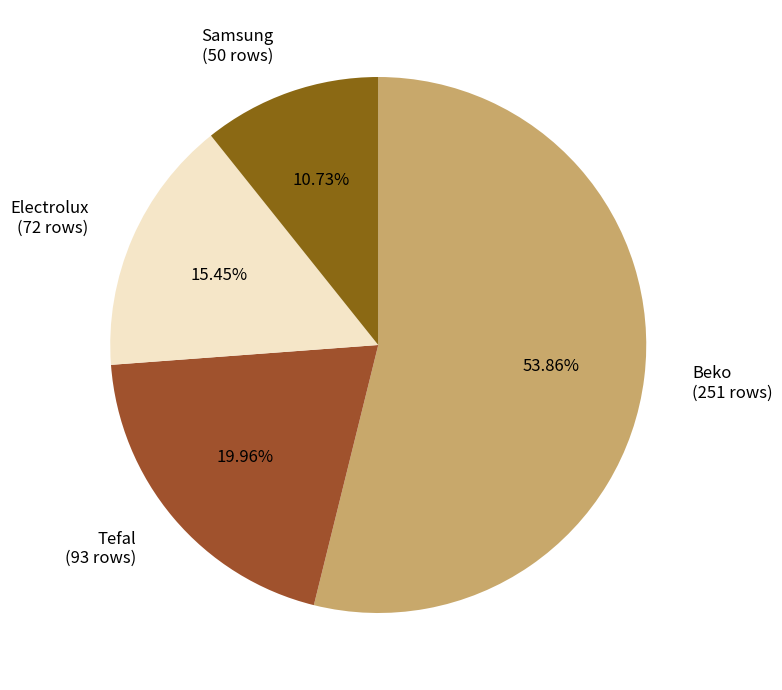

What percentage do Samsung and Electrolux together represent?

26.2%